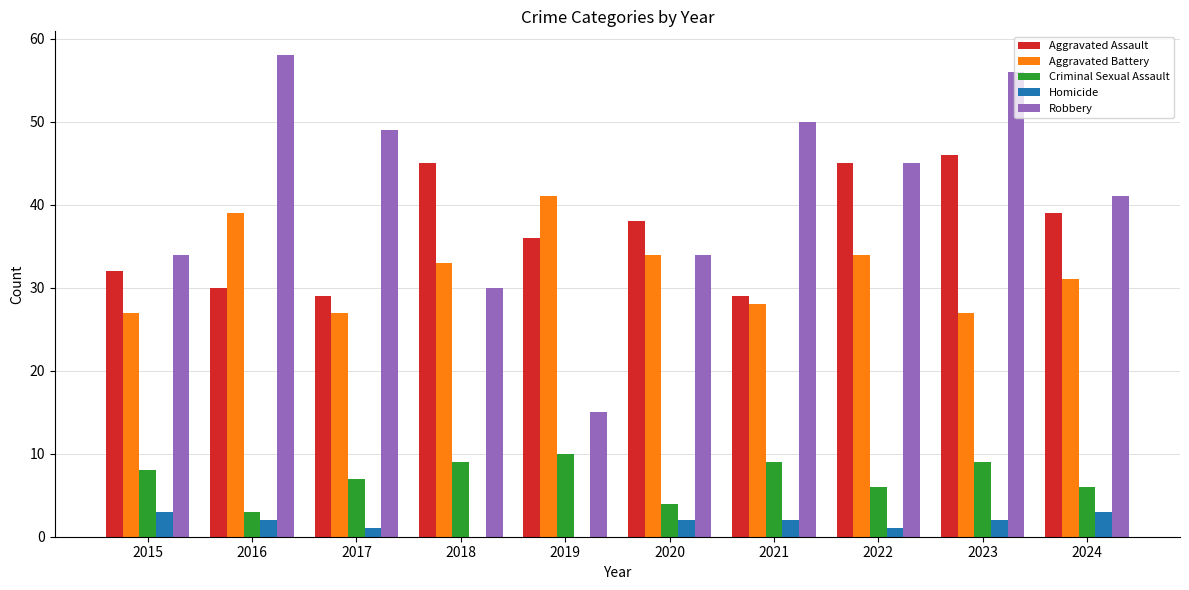

Are the bars horizontal?

No